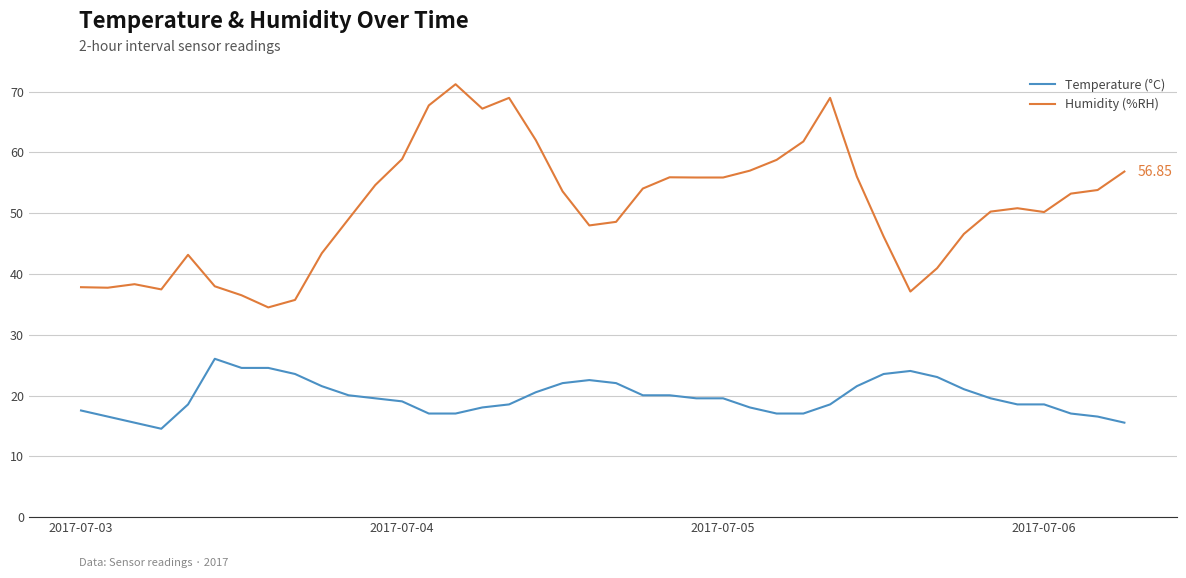

Rank the series by their maximum value, from highest to lowest.

Humidity (%RH), Temperature (°C)